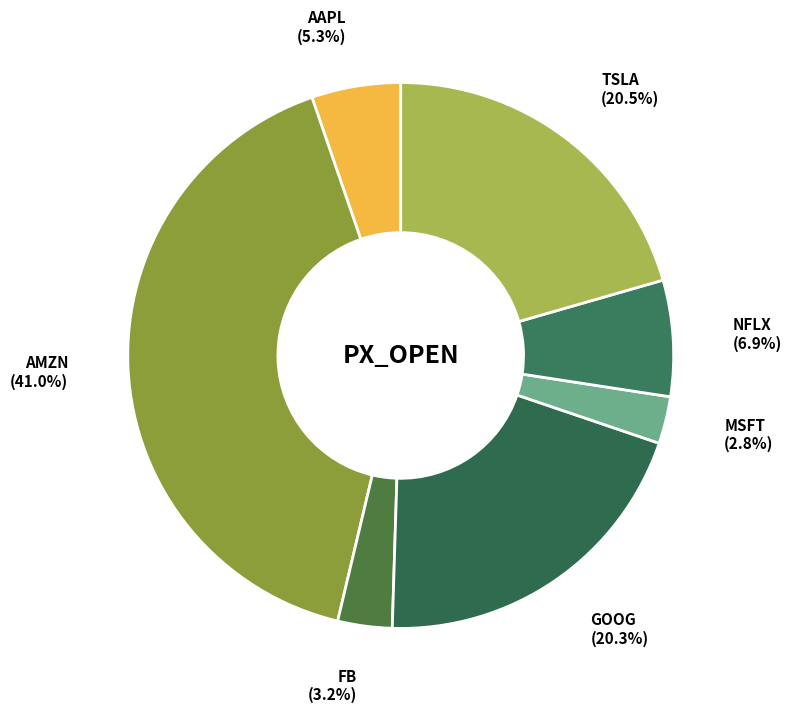

How many slices are in this pie chart?

7